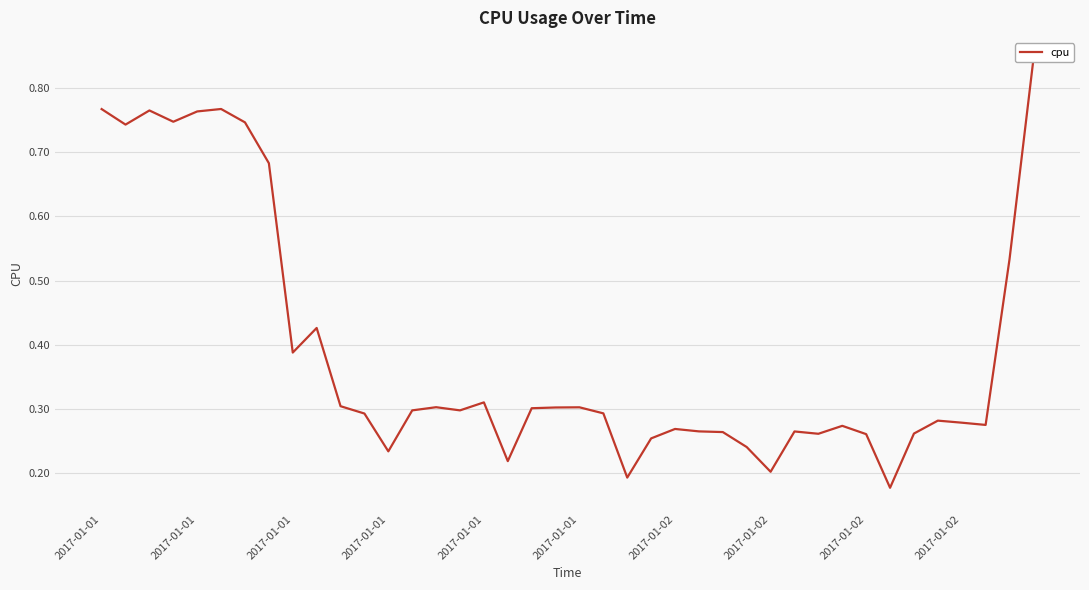

Reading left to right, transcribe all the data shown in this chart.

0.8	0.7	0.8	0.7	0.8	0.8	0.7	0.7	0.4	0.4	0.3	0.3	0.2	0.3	0.3	0.3	0.3	0.2	0.3	0.3	0.3	0.3	0.2	0.3	0.3	0.3	0.3	0.2	0.2	0.3	0.3	0.3	0.3	0.2	0.3	0.3	0.3	0.3	0.5	0.8